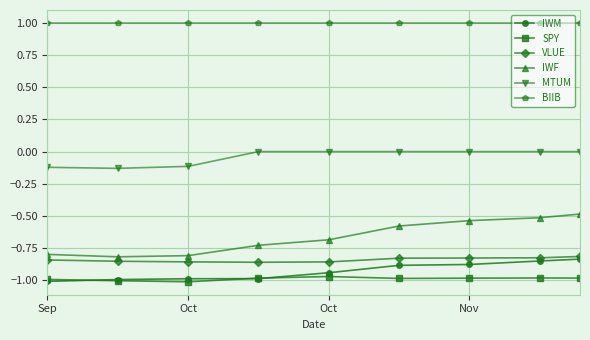

Which series has the largest range (max minus min)?

IWF